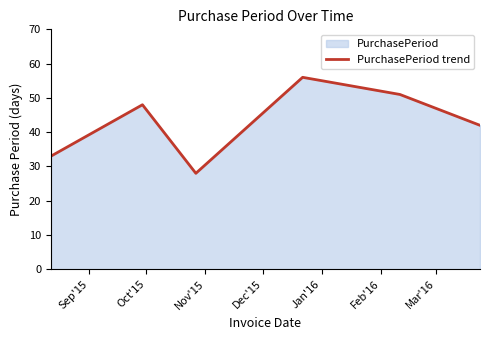

What is the minimum value shown in the chart?

28